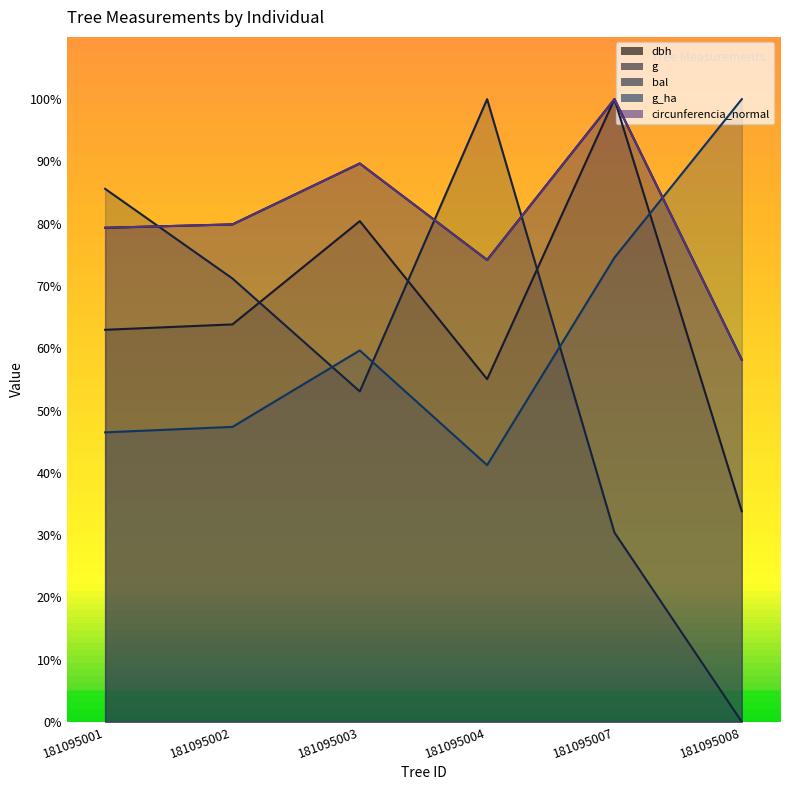

Which label corresponds to the smallest value in the chart?

181095008